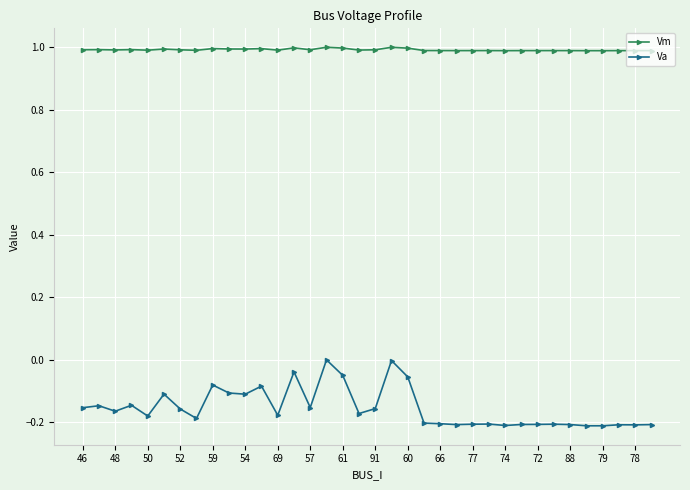

What is the lowest value of the Vm series?

1.0